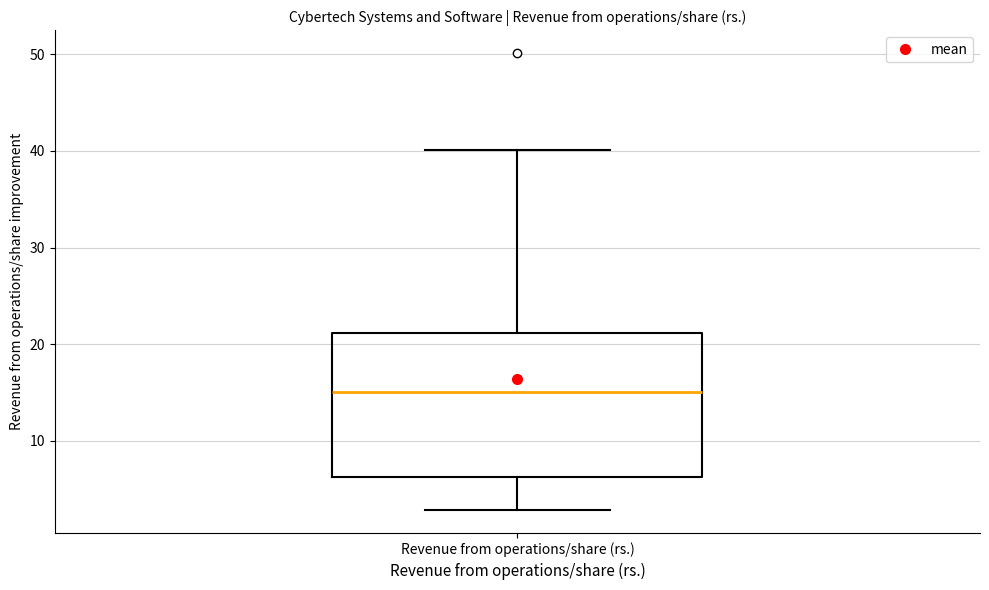

Read this box plot against the y-axis: the position of the median line, the range covered by the box, and the ends of both whiskers. The values are not printed on the chart, so give them approximately, as read against the axis.

median 15, box 6 to 21, whiskers 3 to 40